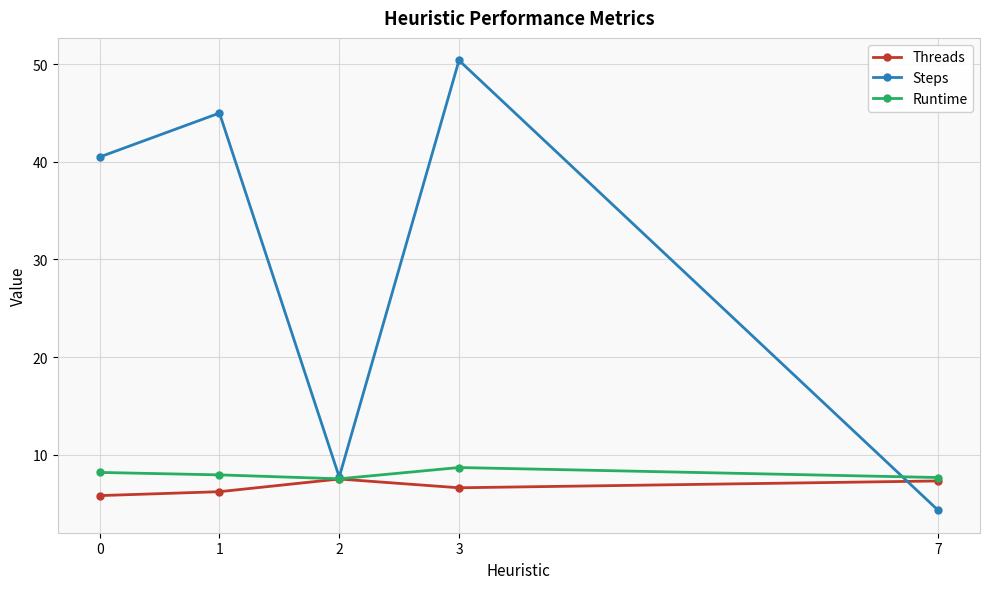

Between 0 and 1, which series saw the biggest shift?

Steps